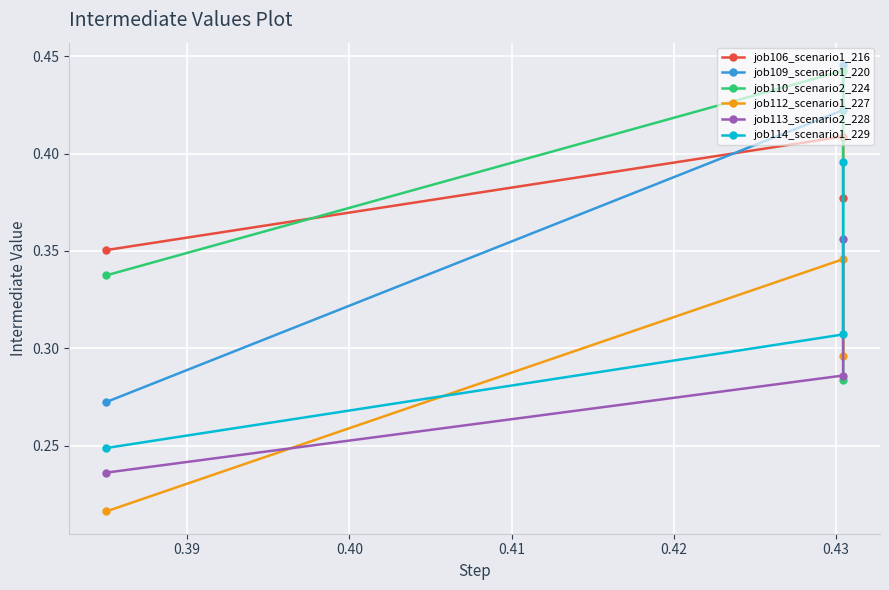

How many lines are shown in the chart?

6